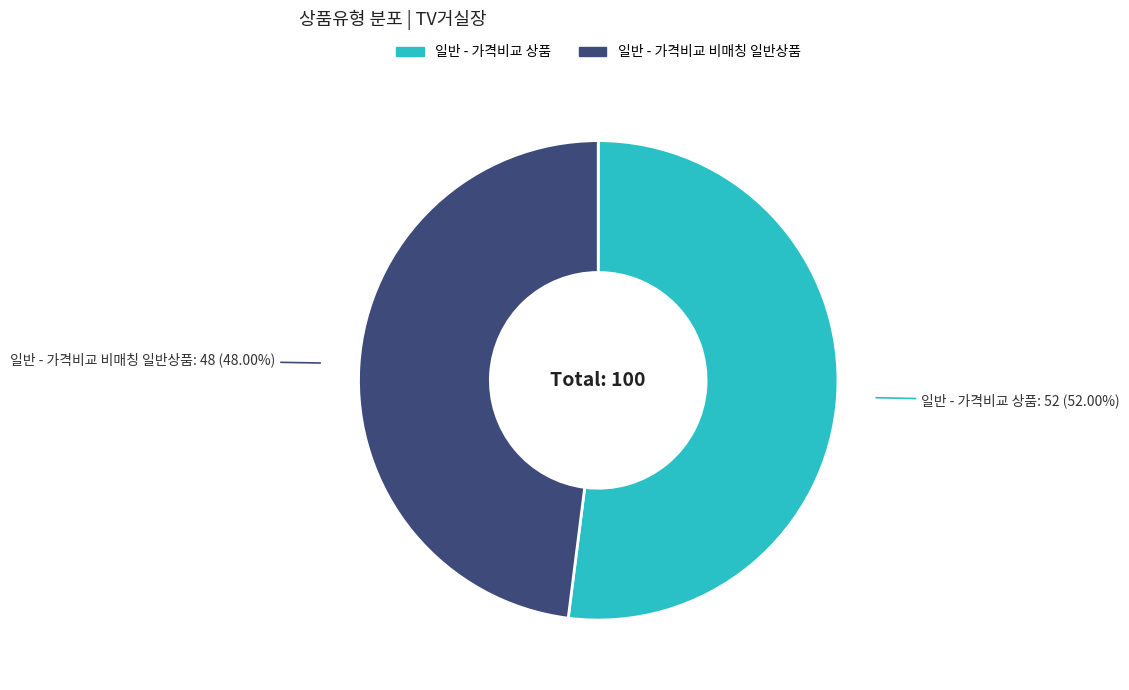

True or false: 일반 - 가격비교 비매칭 일반상품 accounts for 48% of the total.

True